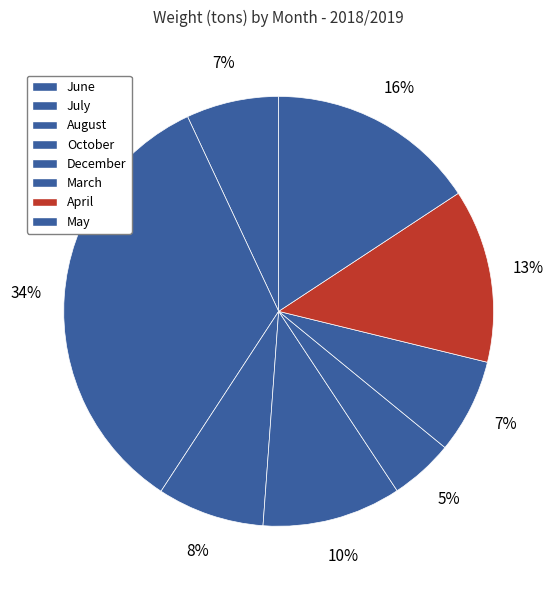

Count the number of slices in the pie.

8